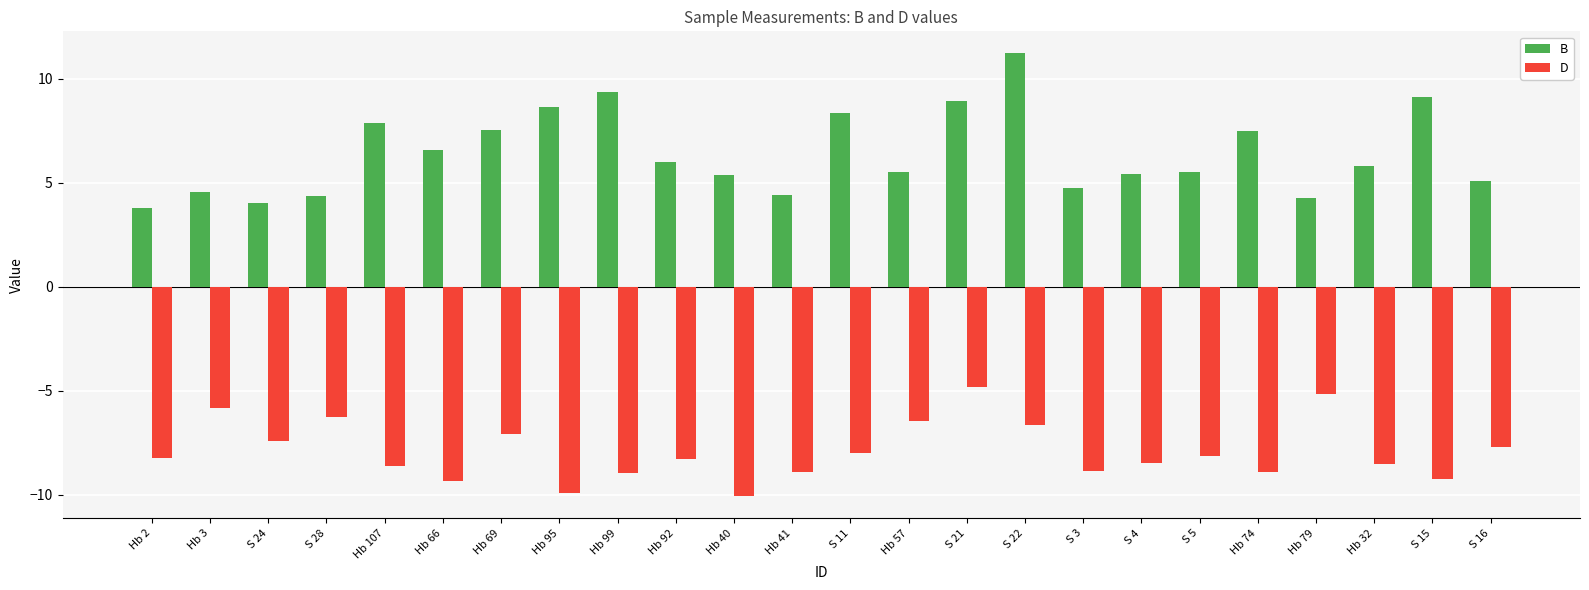

Is it true that D equals -7.7 at S 16?

True